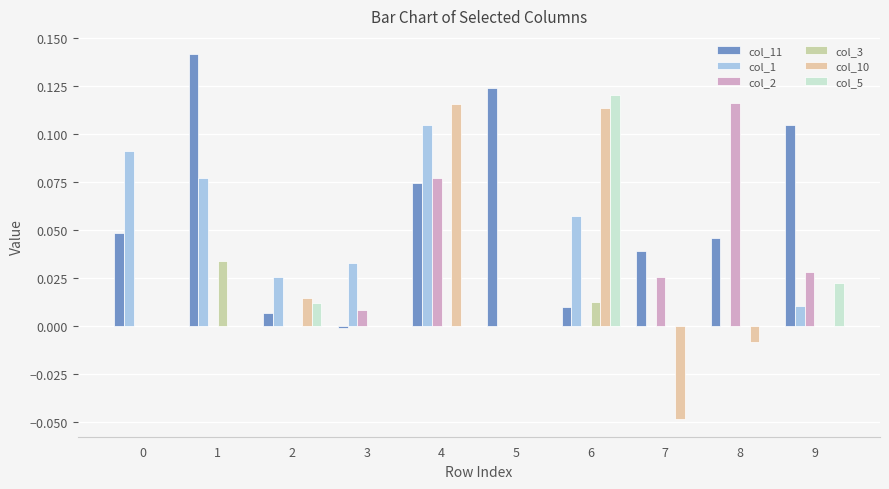

Rank the series at 2 from highest to lowest value.

col_1, col_10, col_5, col_11, col_2, col_3